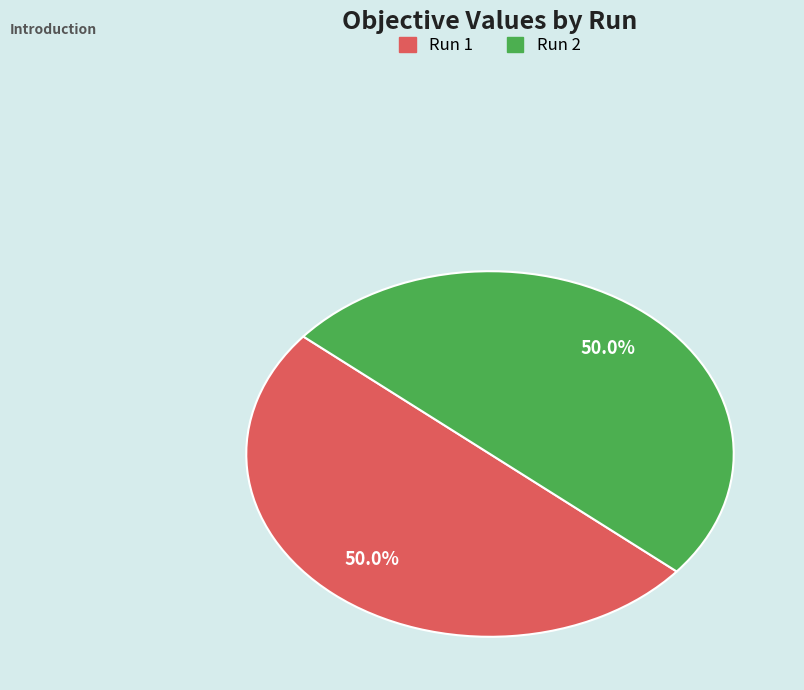

Do Run 1 and Run 2 together represent more than half of the pie?

Yes